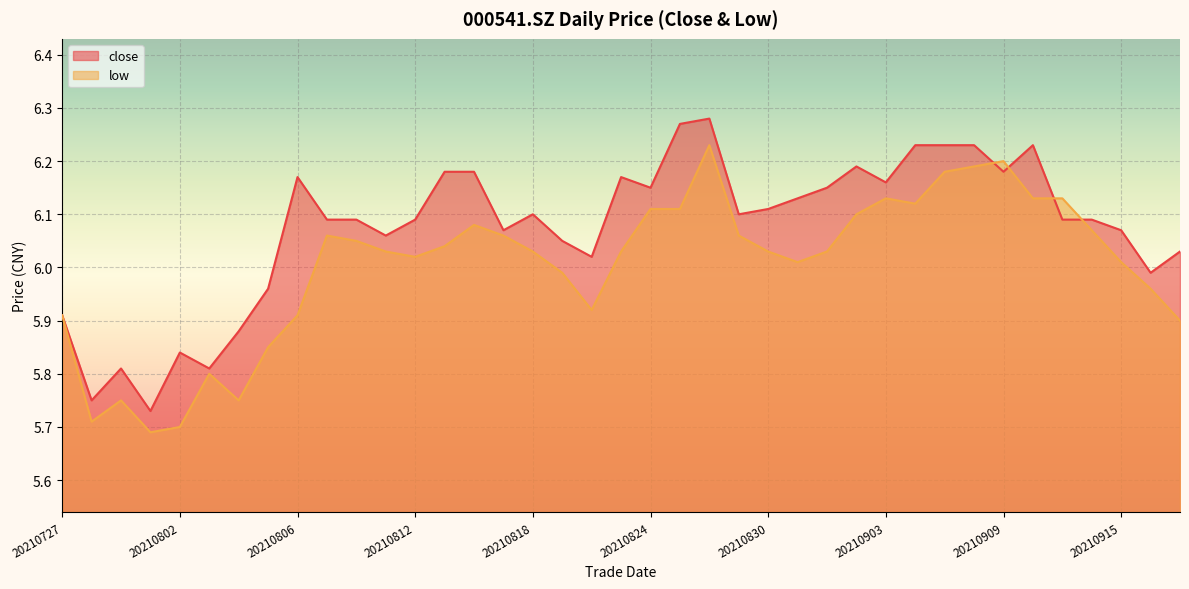

How many interior local valleys does the close series have?

11